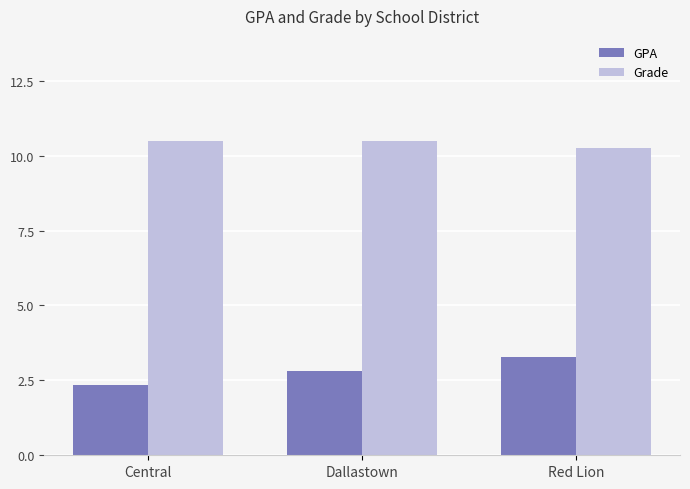

At which label does GPA reach its minimum?

Central